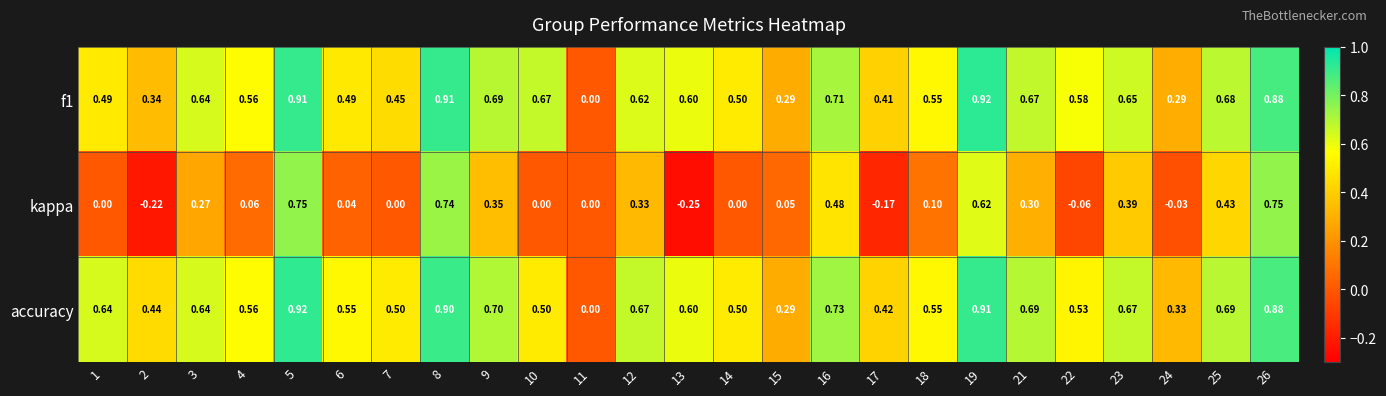

Which series has the largest range (max minus min)?

kappa